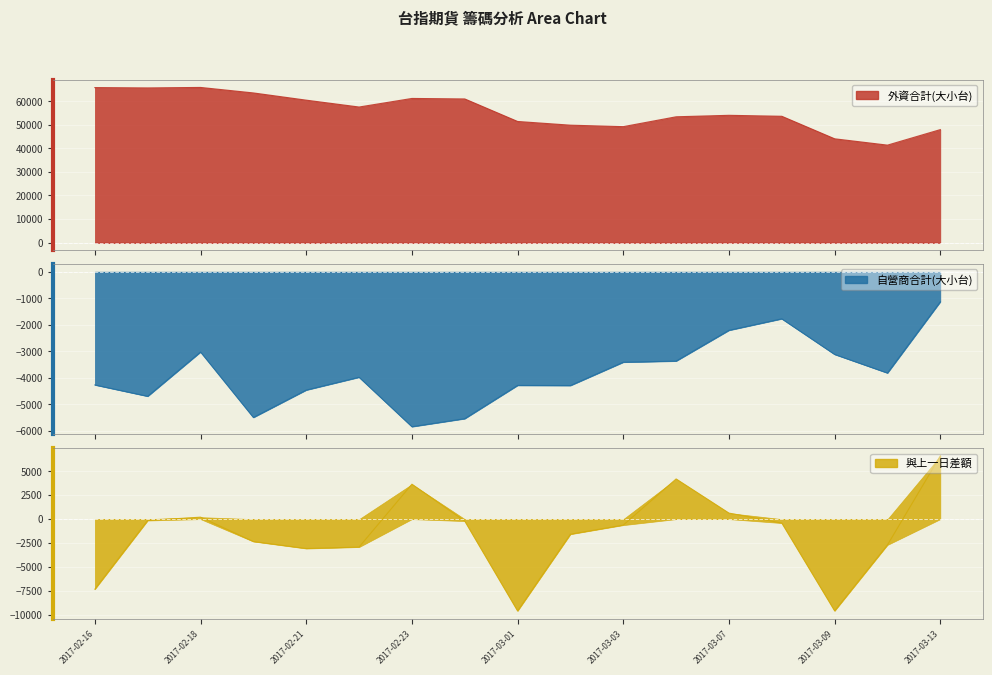

What is the sum of the 外資合計(大小台) values at 2017-03-01 and 2017-02-22?

109119.8